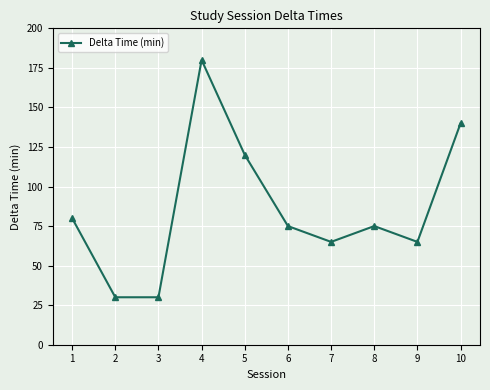

What is the sum of the values at 9 and 5?

185